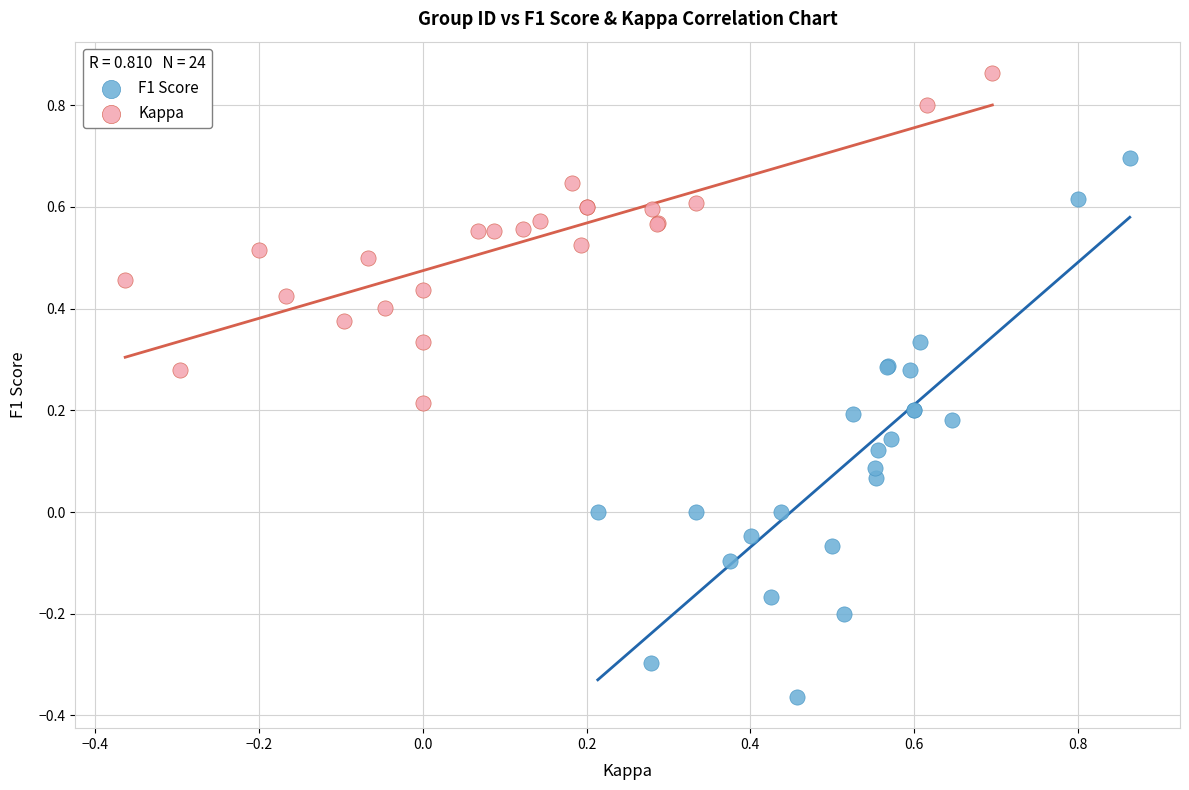

Which series contains the lowest Y value?

F1 Score